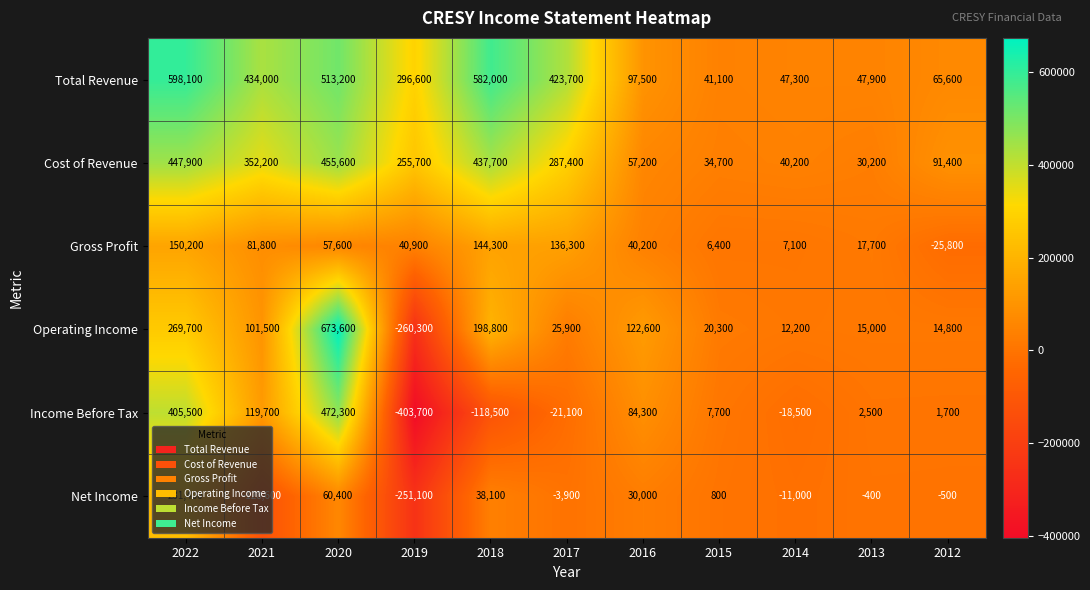

Which category has the highest value in the Net Income series?

2022